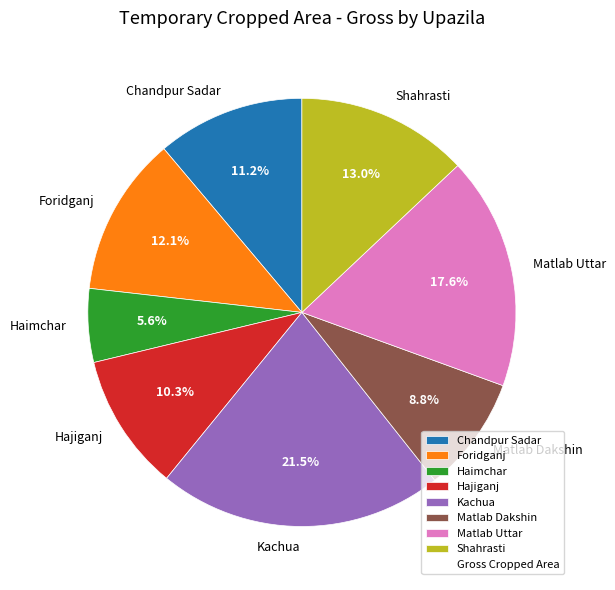

Is it true that Matlab Uttar is 18% of the pie?

True